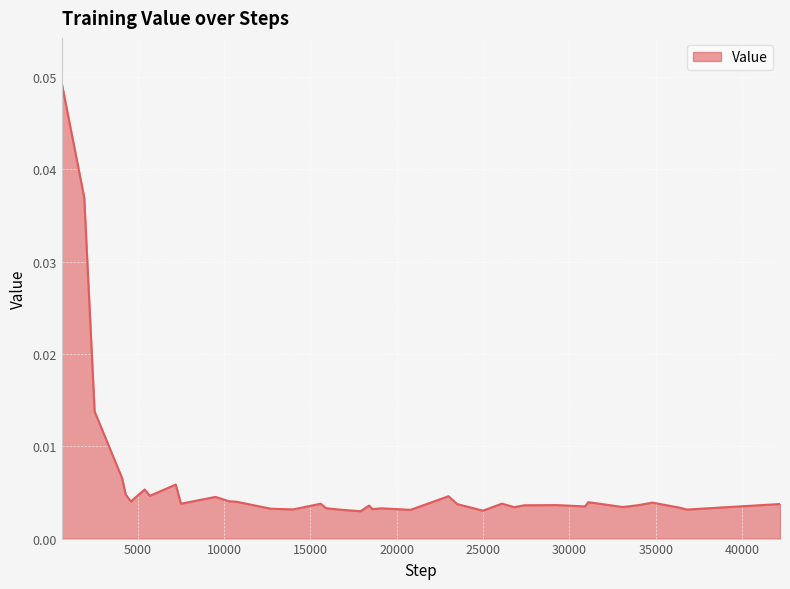

True or false: there are more than 2 points higher than both neighbors.

True